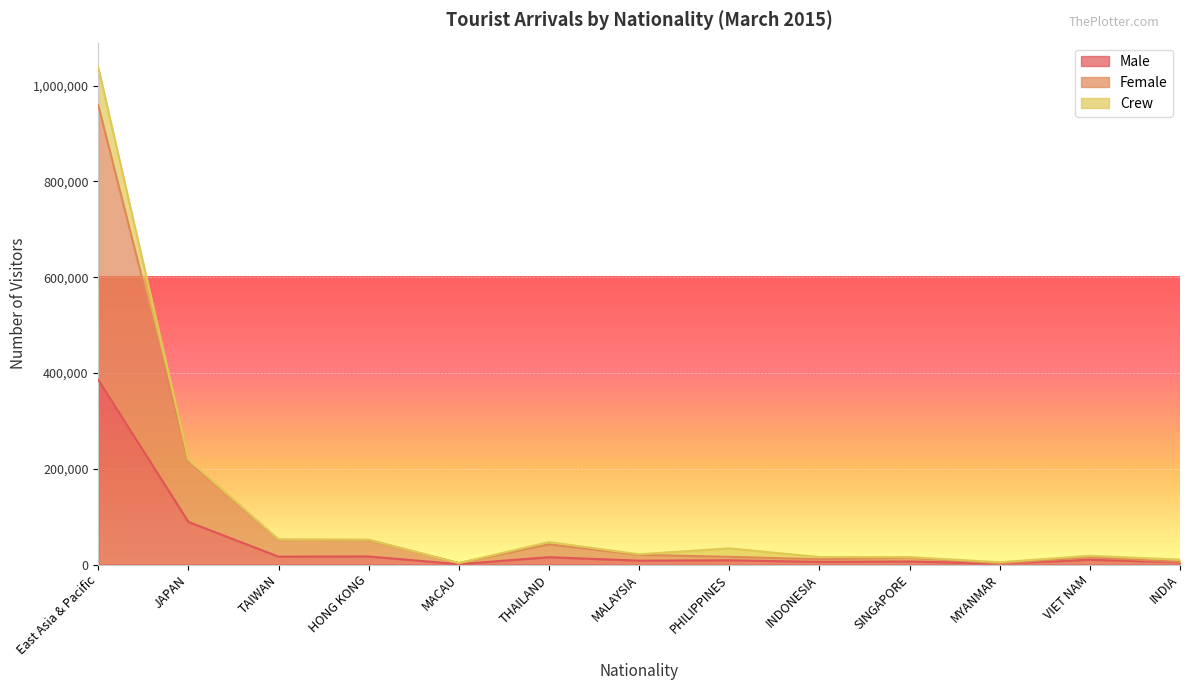

The value of Female at SINGAPORE is 14416. True or false?

True